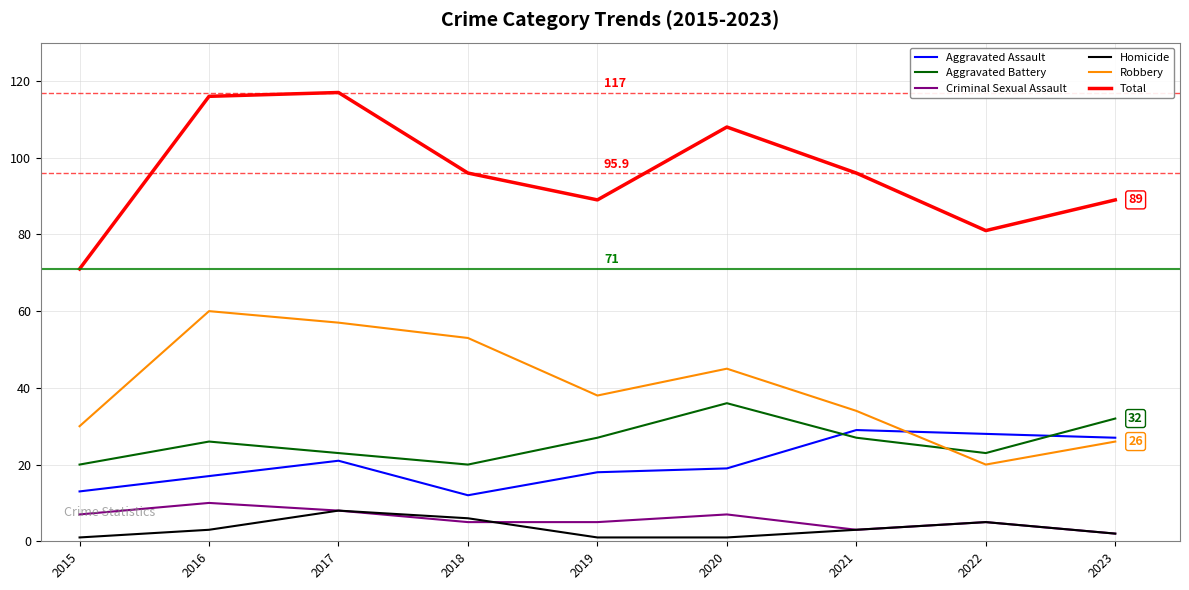

In Robbery, how many points are higher than both neighbors (excluding endpoints)?

2